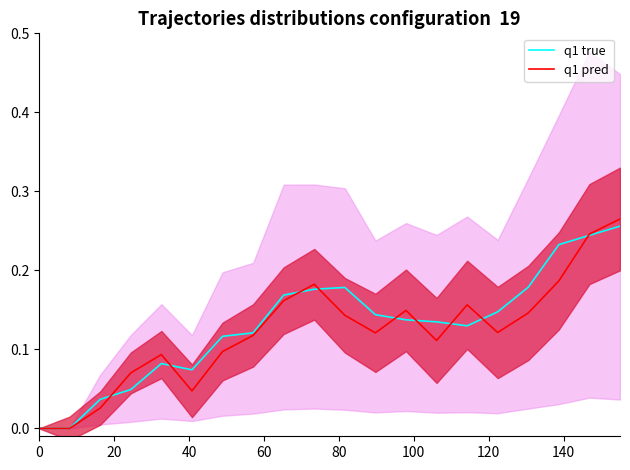

Which series ends up on top after the final intersection of q1 pred and q1 true?

q1 pred